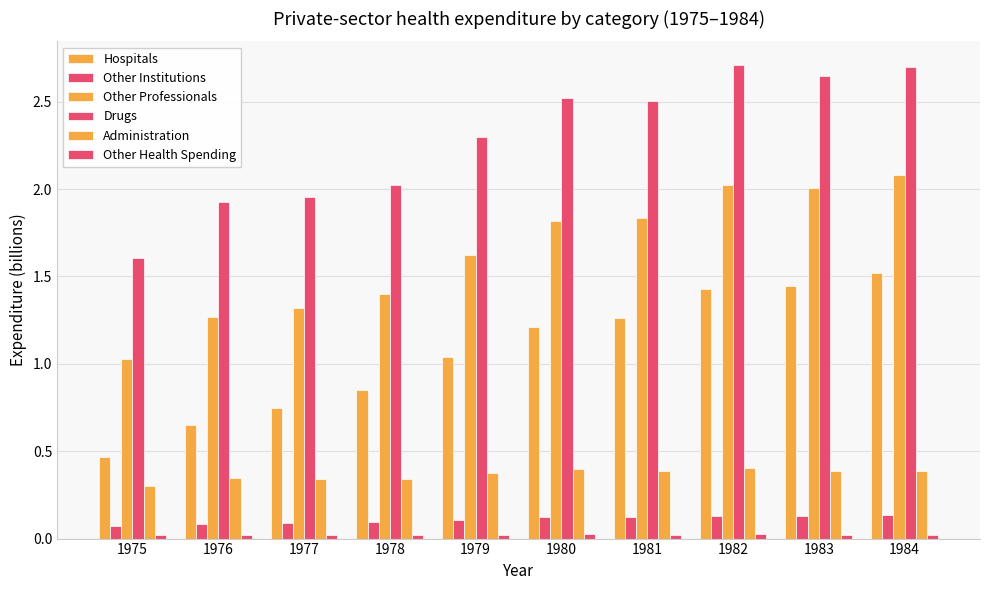

Which category has the lowest value in the Drugs series?

1975